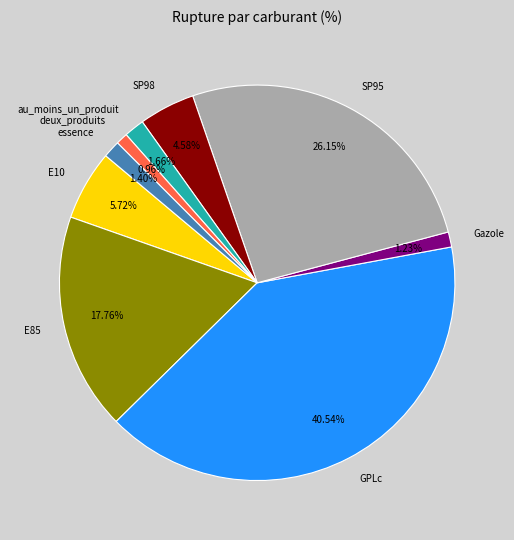

Which slice is the largest?

GPLc